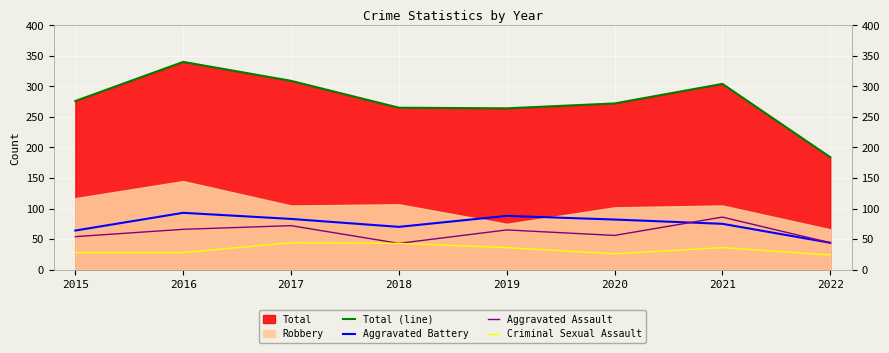

At which category does the chart reach its minimum across all series?

2022